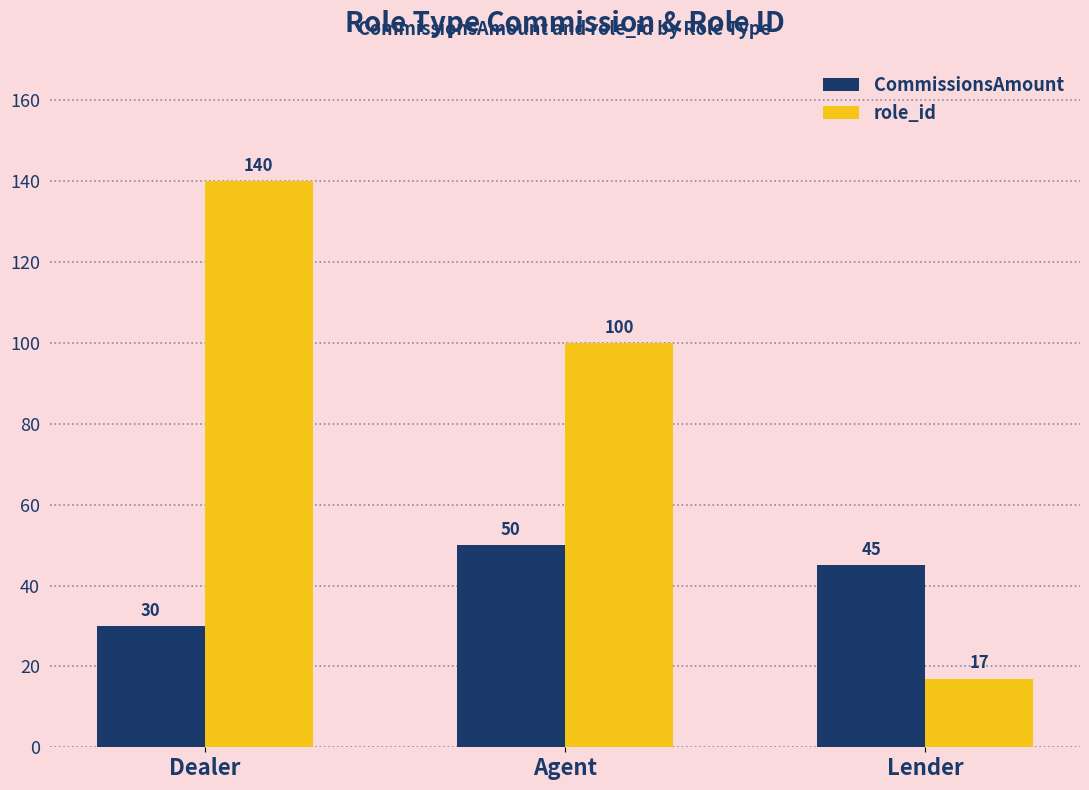

How many values in the role_id series are below 100?

1